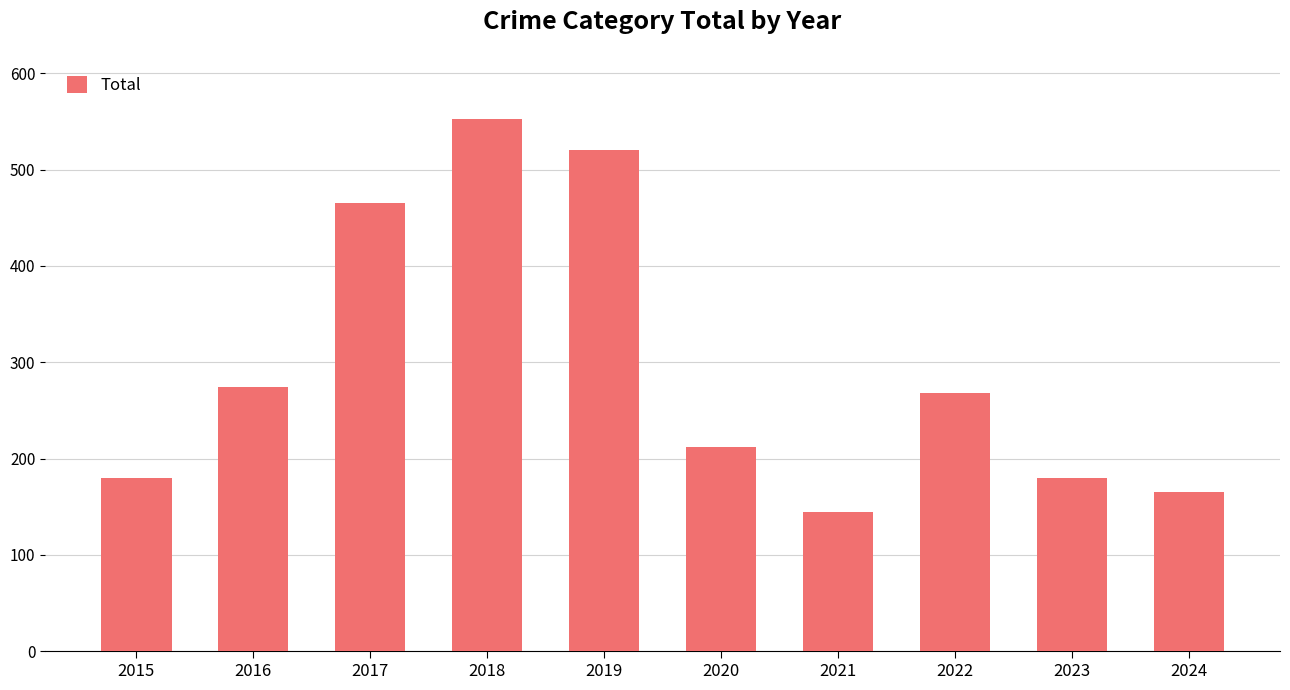

The value at 2016 is 123. True or false?

False